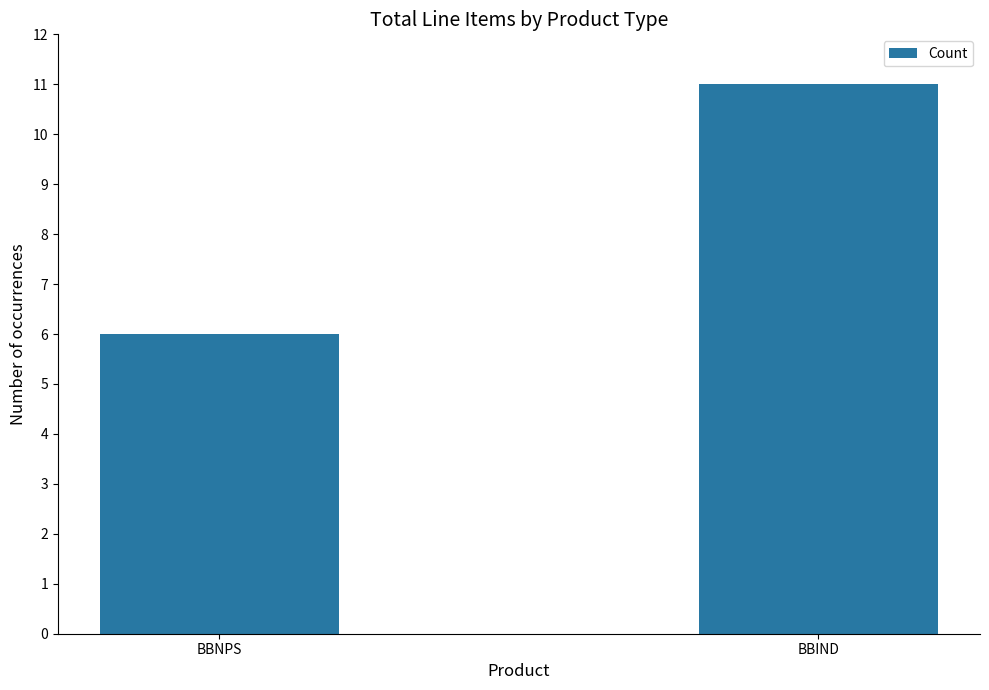

Rank the categories by value from lowest to highest.

BBNPS, BBIND